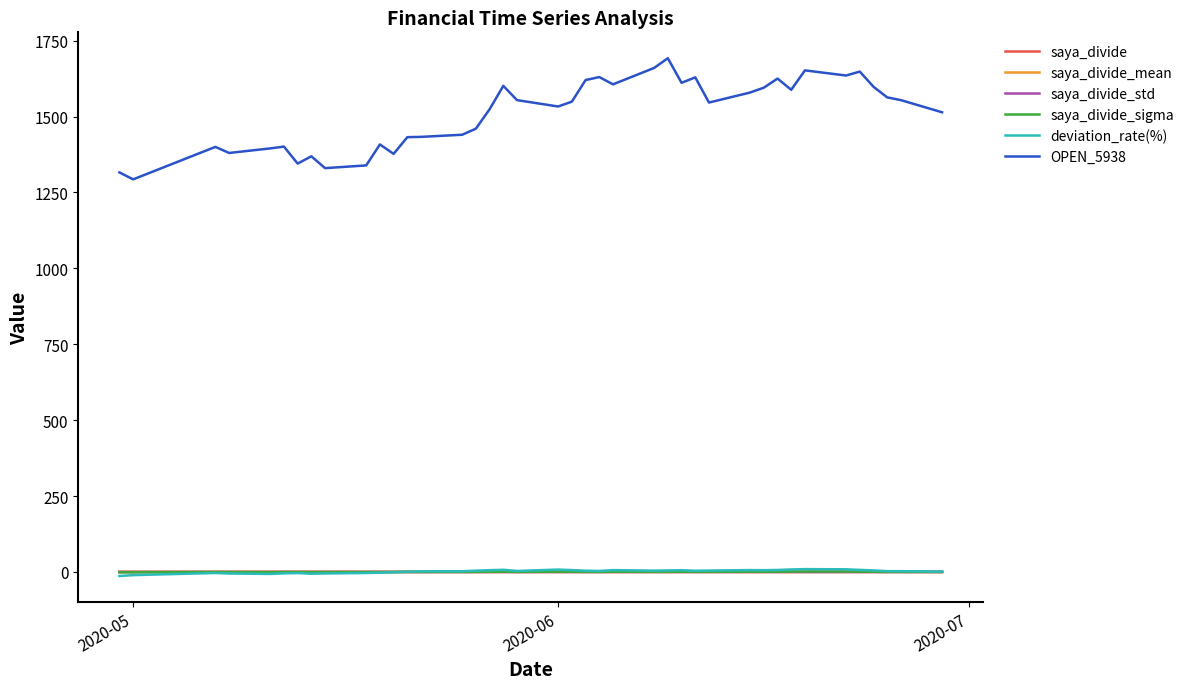

True or false: OPEN_5938 and deviation_rate(%) cross at least once.

False